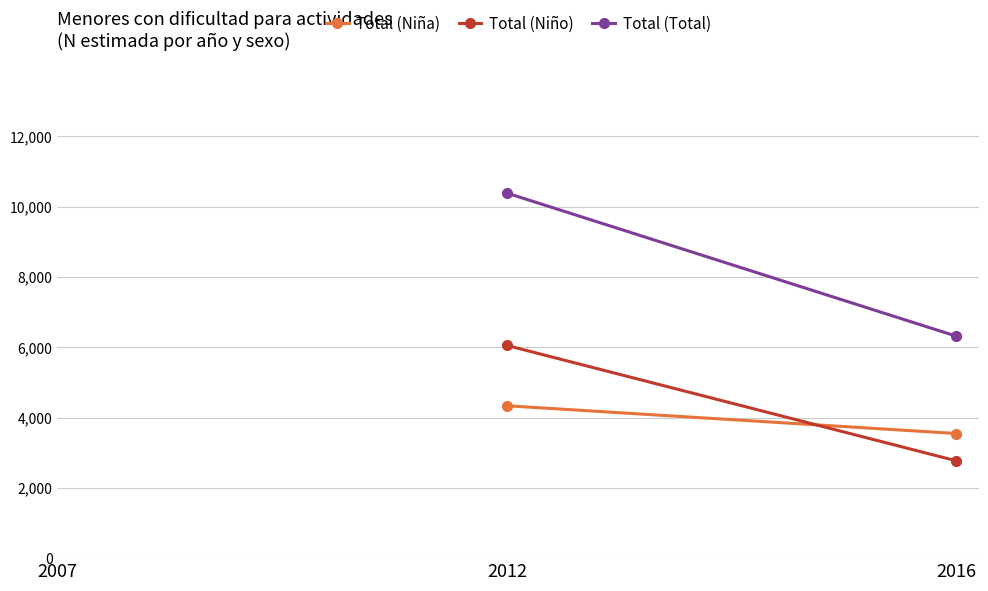

What are all the series names shown in the legend?

Total (Niña), Total (Niño), Total (Total)